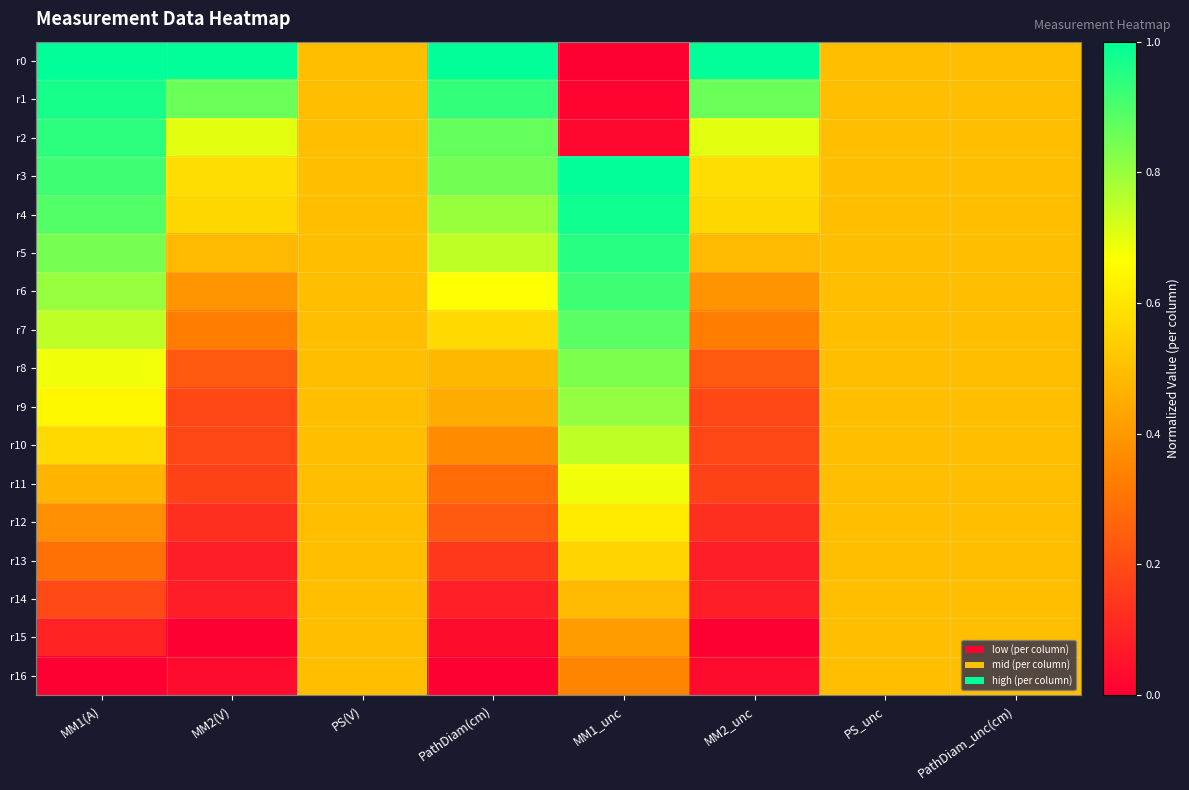

Reading left to right, transcribe all the data shown in this chart.

r0: MM1(A)=1.0	MM2(V)=1.0	PS(V)=0.5	PathDiam(cm)=1.0	MM1_unc=0.0	MM2_unc=1.0	PS_unc=0.5	PathDiam_unc(cm)=0.5
r1: MM1(A)=1.0	MM2(V)=0.9	PS(V)=0.5	PathDiam(cm)=0.9	MM1_unc=0.0	MM2_unc=0.9	PS_unc=0.5	PathDiam_unc(cm)=0.5
r2: MM1(A)=0.9	MM2(V)=0.7	PS(V)=0.5	PathDiam(cm)=0.9	MM1_unc=0.0	MM2_unc=0.7	PS_unc=0.5	PathDiam_unc(cm)=0.5
r3: MM1(A)=0.9	MM2(V)=0.6	PS(V)=0.5	PathDiam(cm)=0.8	MM1_unc=1.0	MM2_unc=0.6	PS_unc=0.5	PathDiam_unc(cm)=0.5
r4: MM1(A)=0.9	MM2(V)=0.6	PS(V)=0.5	PathDiam(cm)=0.8	MM1_unc=1.0	MM2_unc=0.6	PS_unc=0.5	PathDiam_unc(cm)=0.5
r5: MM1(A)=0.8	MM2(V)=0.5	PS(V)=0.5	PathDiam(cm)=0.8	MM1_unc=0.9	MM2_unc=0.5	PS_unc=0.5	PathDiam_unc(cm)=0.5
r6: MM1(A)=0.8	MM2(V)=0.4	PS(V)=0.5	PathDiam(cm)=0.7	MM1_unc=0.9	MM2_unc=0.4	PS_unc=0.5	PathDiam_unc(cm)=0.5
r7: MM1(A)=0.8	MM2(V)=0.3	PS(V)=0.5	PathDiam(cm)=0.6	MM1_unc=0.9	MM2_unc=0.3	PS_unc=0.5	PathDiam_unc(cm)=0.5
r8: MM1(A)=0.7	MM2(V)=0.2	PS(V)=0.5	PathDiam(cm)=0.5	MM1_unc=0.8	MM2_unc=0.2	PS_unc=0.5	PathDiam_unc(cm)=0.5
r9: MM1(A)=0.6	MM2(V)=0.2	PS(V)=0.5	PathDiam(cm)=0.4	MM1_unc=0.8	MM2_unc=0.2	PS_unc=0.5	PathDiam_unc(cm)=0.5
r10: MM1(A)=0.6	MM2(V)=0.2	PS(V)=0.5	PathDiam(cm)=0.4	MM1_unc=0.8	MM2_unc=0.2	PS_unc=0.5	PathDiam_unc(cm)=0.5
r11: MM1(A)=0.5	MM2(V)=0.2	PS(V)=0.5	PathDiam(cm)=0.3	MM1_unc=0.7	MM2_unc=0.2	PS_unc=0.5	PathDiam_unc(cm)=0.5
r12: MM1(A)=0.4	MM2(V)=0.1	PS(V)=0.5	PathDiam(cm)=0.2	MM1_unc=0.6	MM2_unc=0.1	PS_unc=0.5	PathDiam_unc(cm)=0.5
r13: MM1(A)=0.3	MM2(V)=0.1	PS(V)=0.5	PathDiam(cm)=0.1	MM1_unc=0.6	MM2_unc=0.1	PS_unc=0.5	PathDiam_unc(cm)=0.5
r14: MM1(A)=0.2	MM2(V)=0.1	PS(V)=0.5	PathDiam(cm)=0.1	MM1_unc=0.5	MM2_unc=0.1	PS_unc=0.5	PathDiam_unc(cm)=0.5
r15: MM1(A)=0.1	MM2(V)=0.0	PS(V)=0.5	PathDiam(cm)=0.0	MM1_unc=0.4	MM2_unc=0.0	PS_unc=0.5	PathDiam_unc(cm)=0.5
r16: MM1(A)=0.0	MM2(V)=0.0	PS(V)=0.5	PathDiam(cm)=0.0	MM1_unc=0.3	MM2_unc=0.0	PS_unc=0.5	PathDiam_unc(cm)=0.5